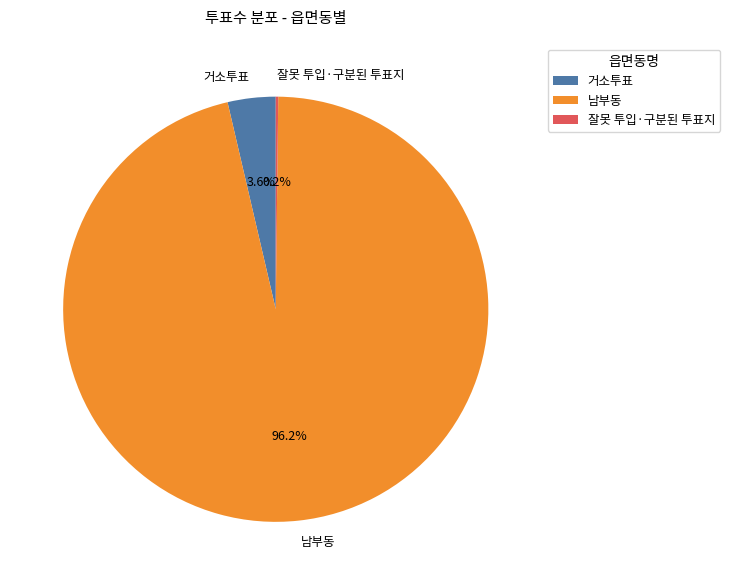

What is the total percentage of 거소투표 and 남부동?

99.8%